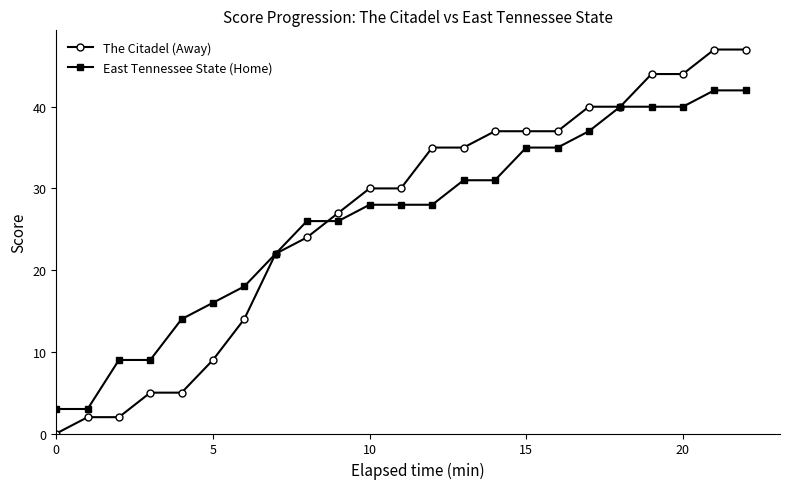

What is the value of the East Tennessee State (Home) point at the 4th from the left?

9